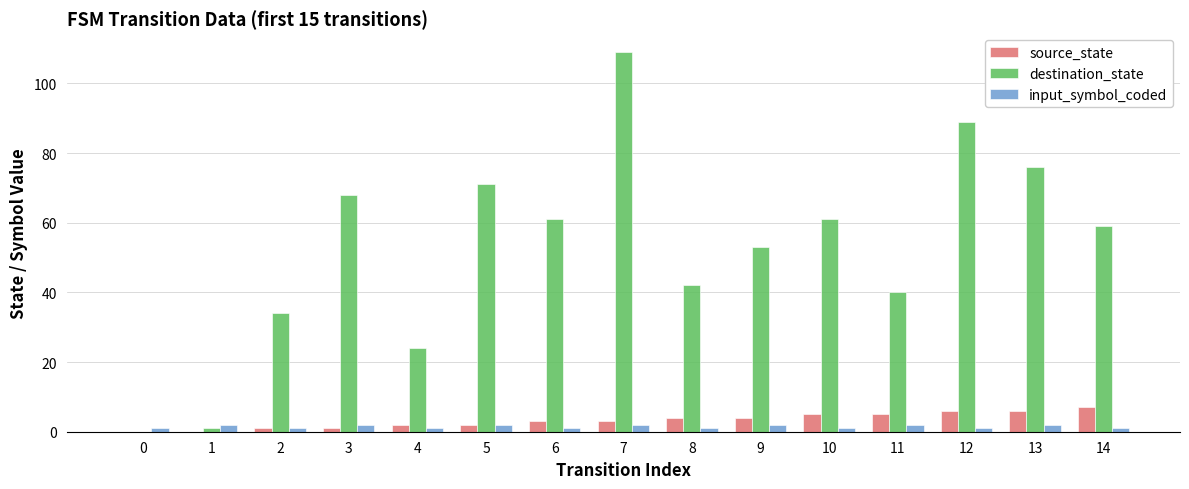

Count the number of data series in this chart.

3